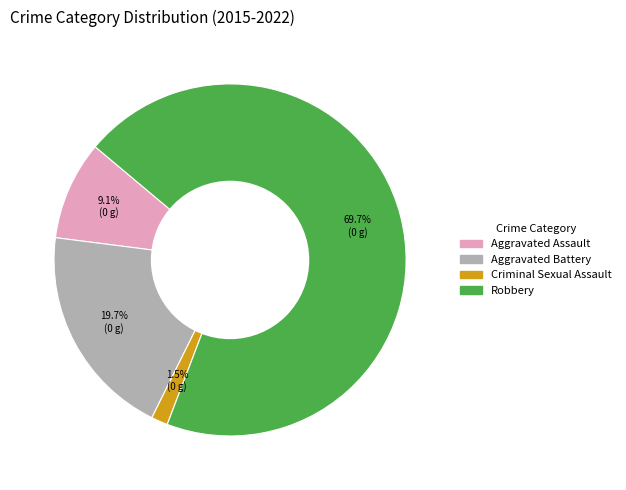

What percentage is the Robbery slice, to the nearest percent?

70%